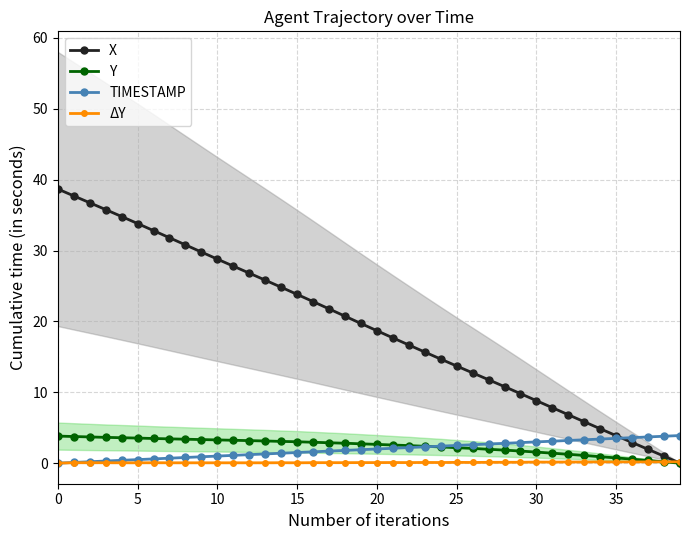

Which series changed the most between 25 and 38?

X